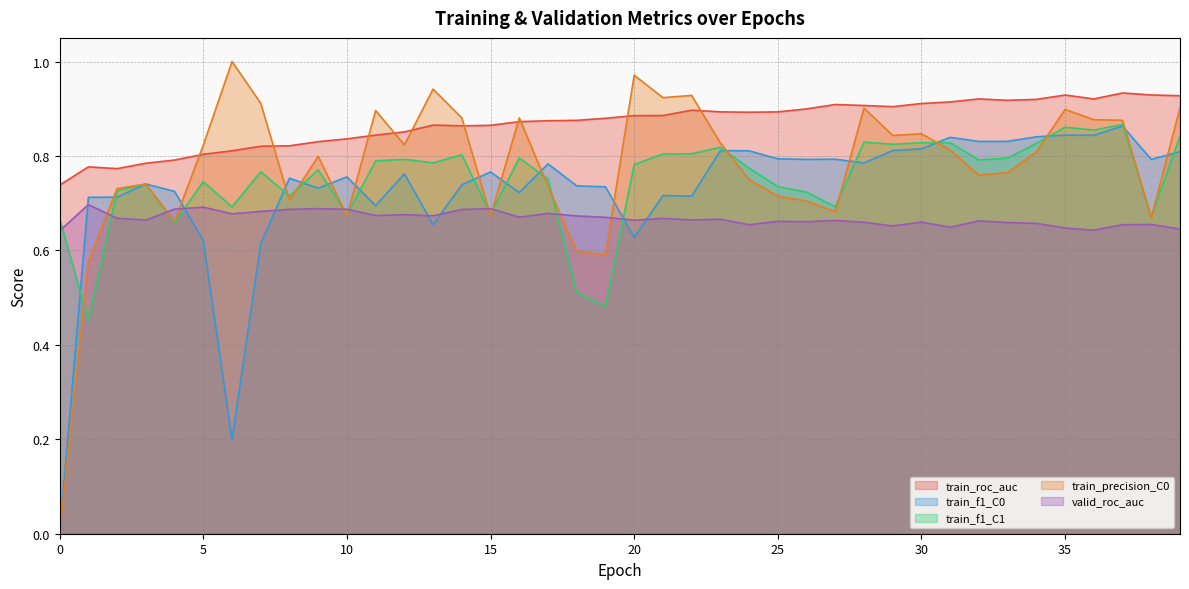

What is the sum of the valid_roc_auc values at 3 and 25?

1.3